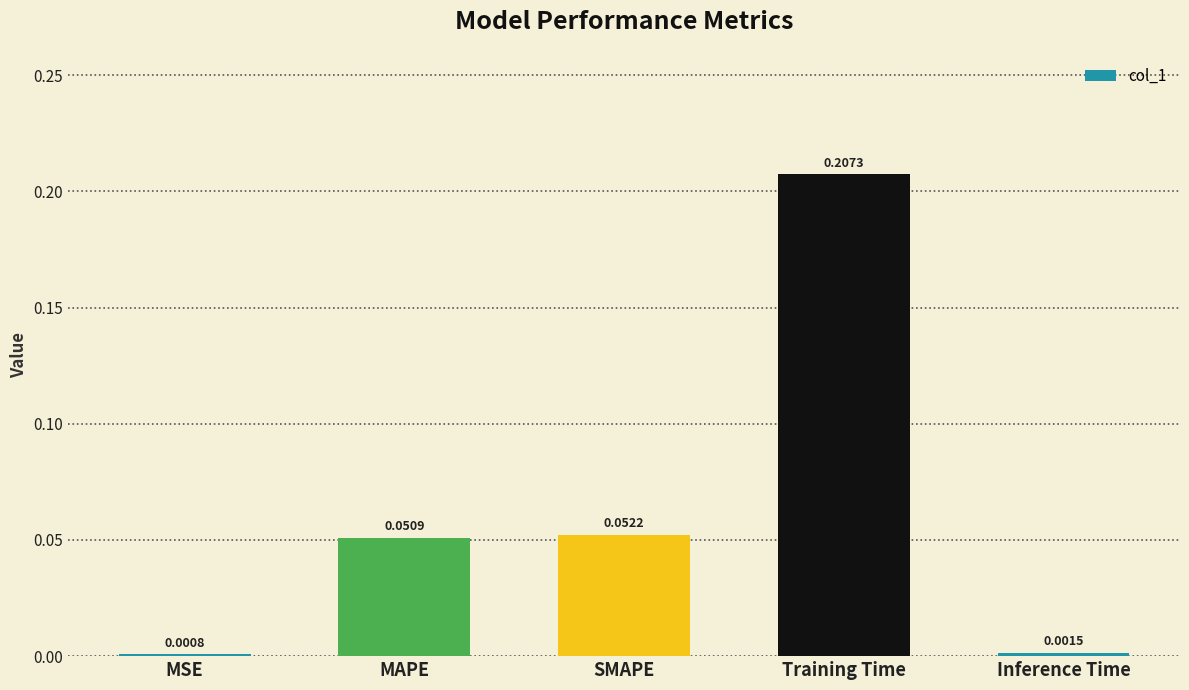

Does the chart contain any negative values?

No